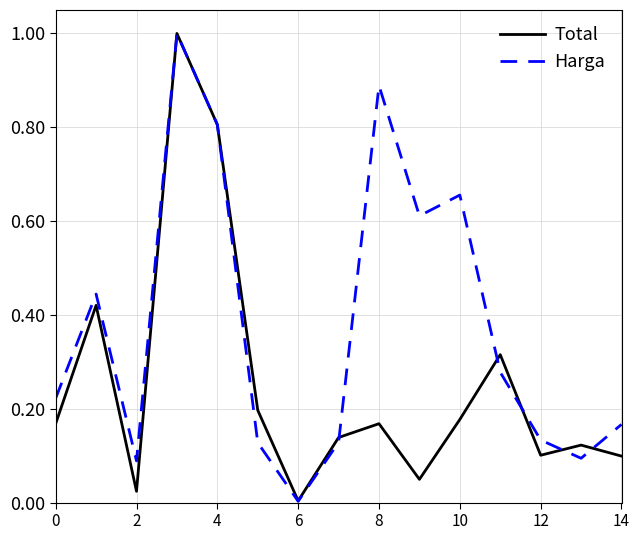

List the series in order of their overall mean, lowest first.

Total, Harga